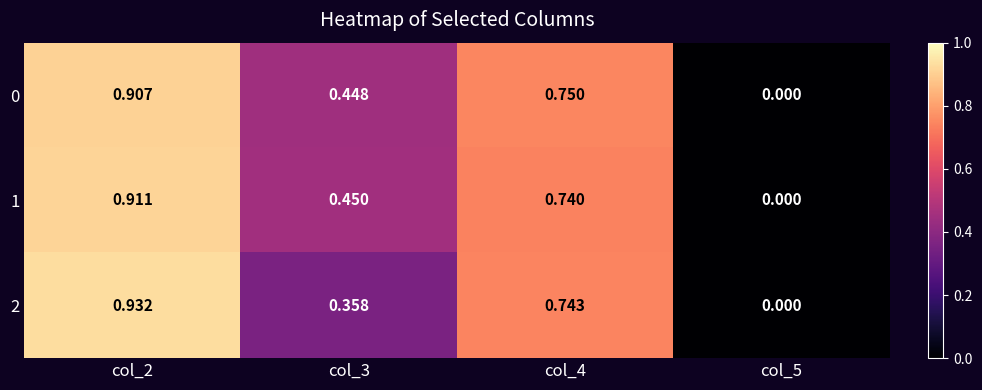

Which series has the widest spread of values?

2